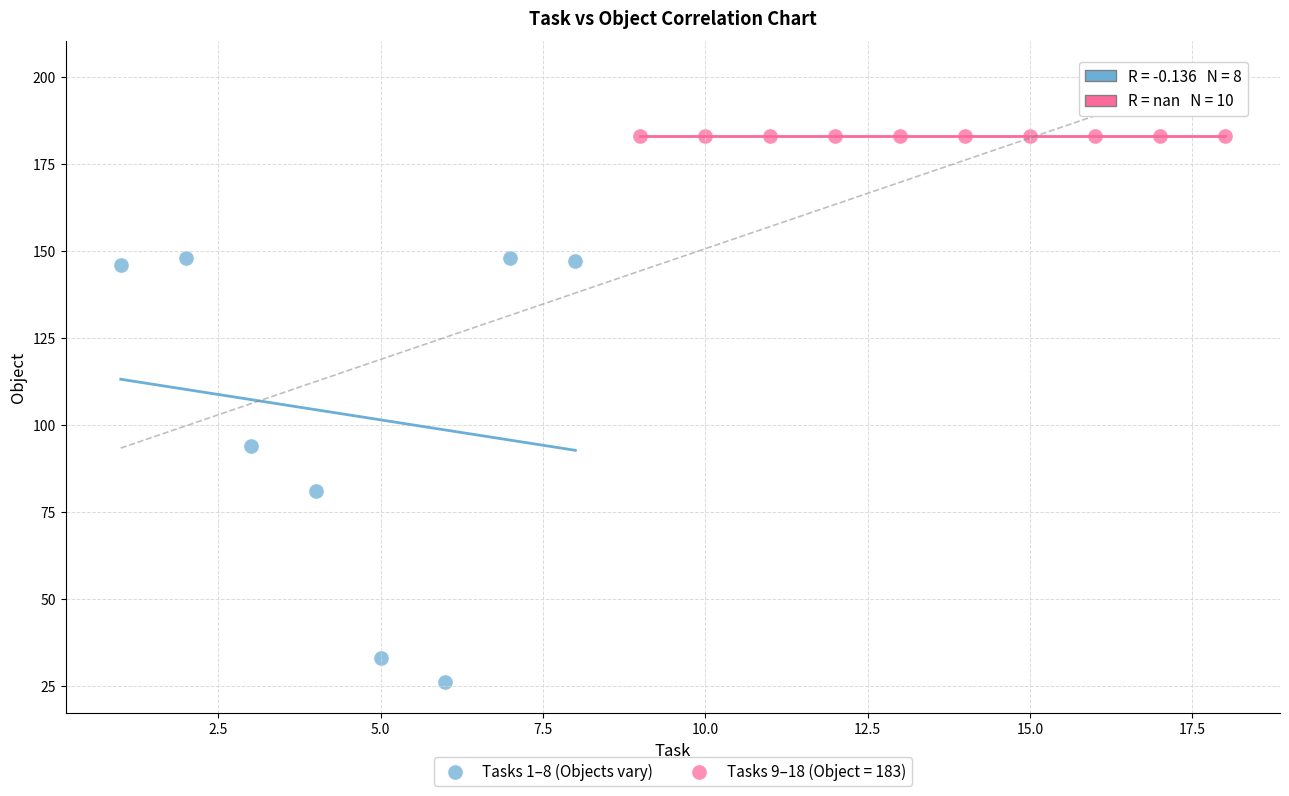

Which series contains the highest Y value?

Tasks 9–18 (Object = 183)